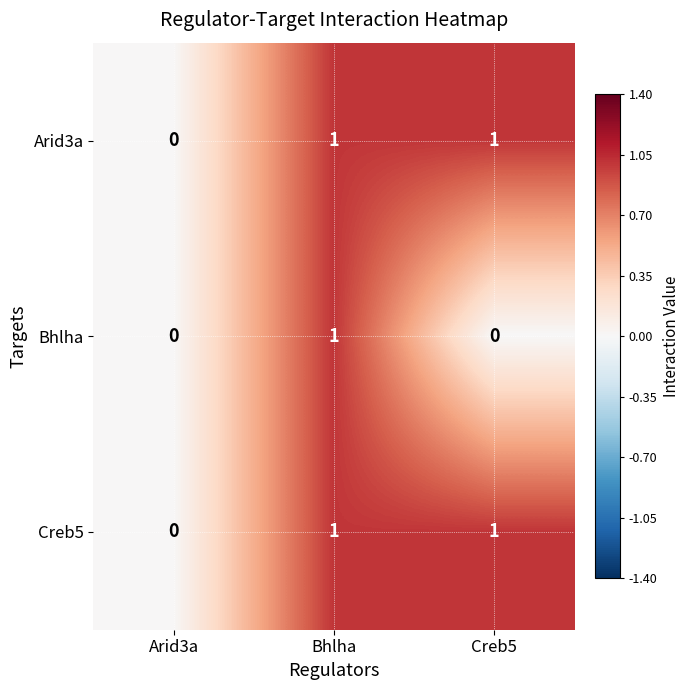

Count the Creb5 values in the range 0 to 1.

3